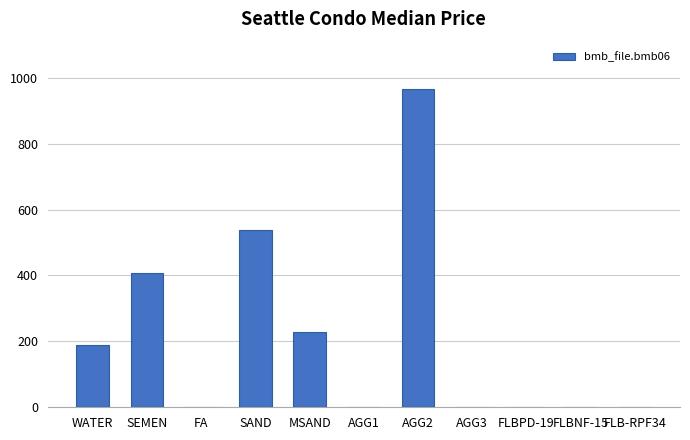

How many series are shown in this chart?

1